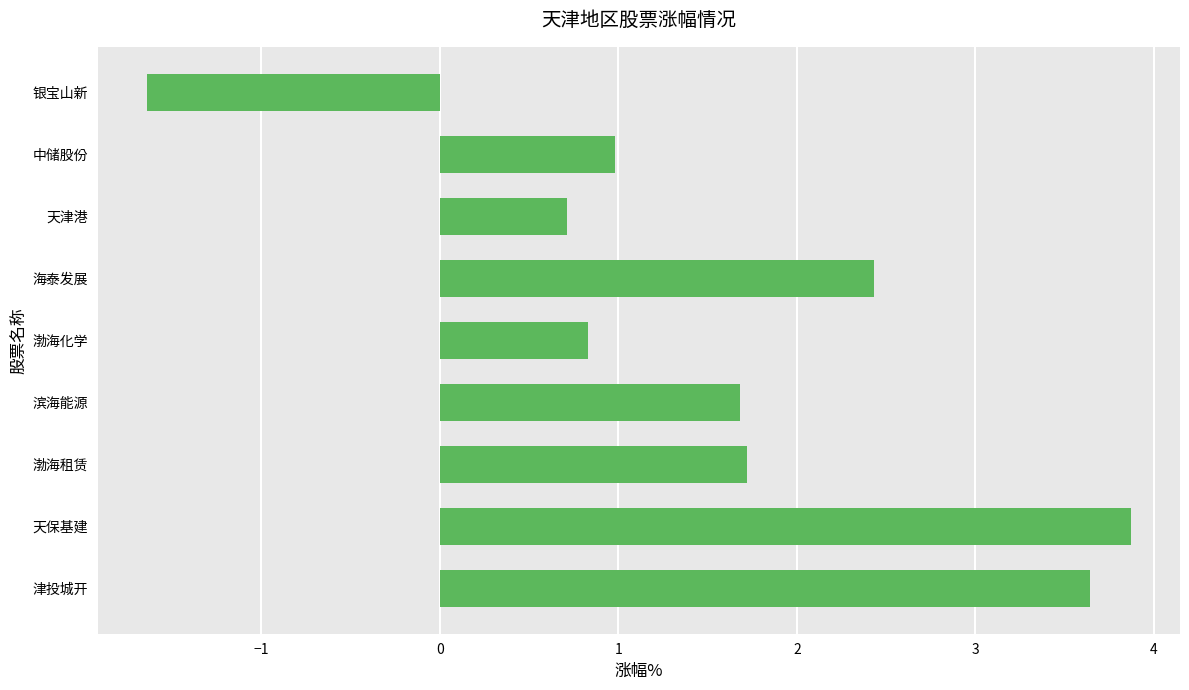

What is the change in value from 渤海化学 to 银宝山新?

-2.5